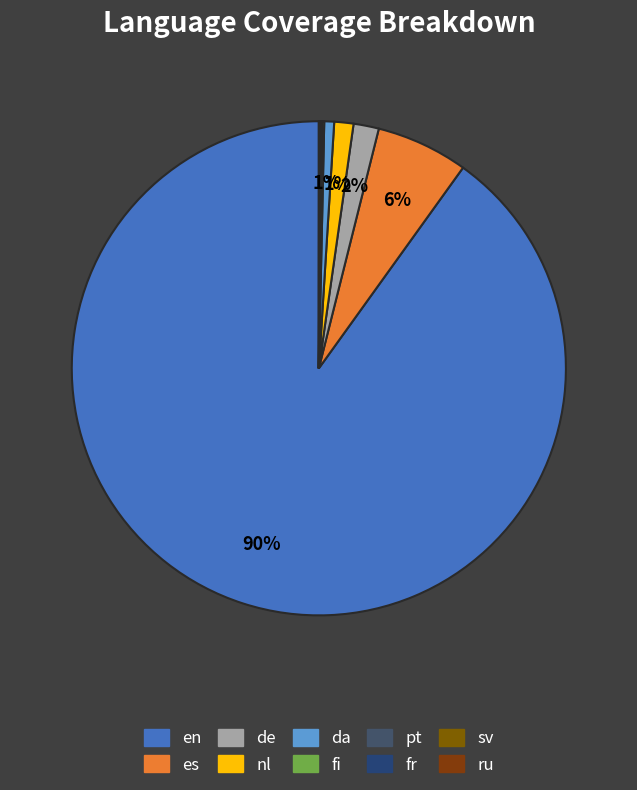

Count the number of slices in the pie.

10